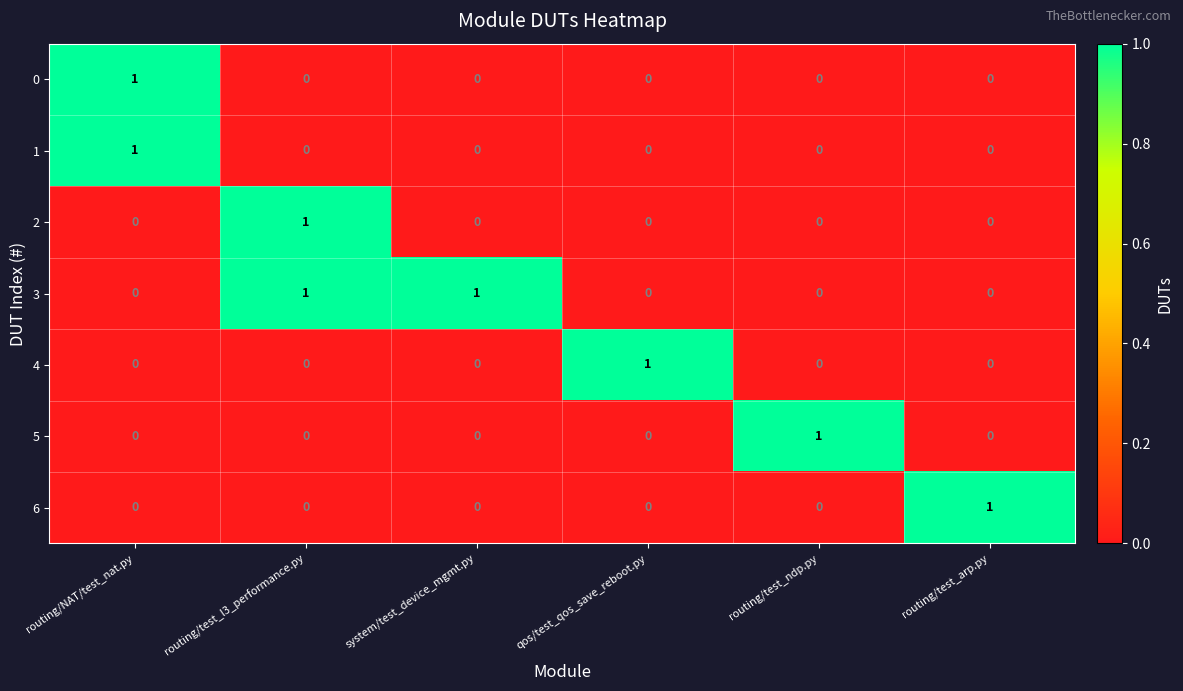

How many 1 values are between 0 and 1?

6